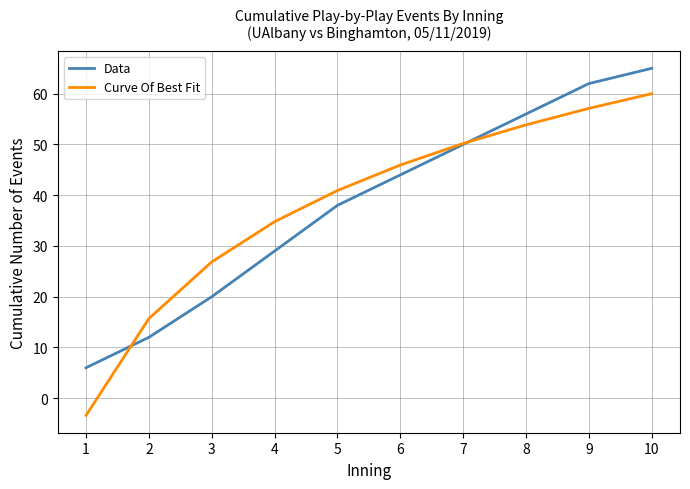

Where is Curve Of Best Fit nearest to the value 28?

3